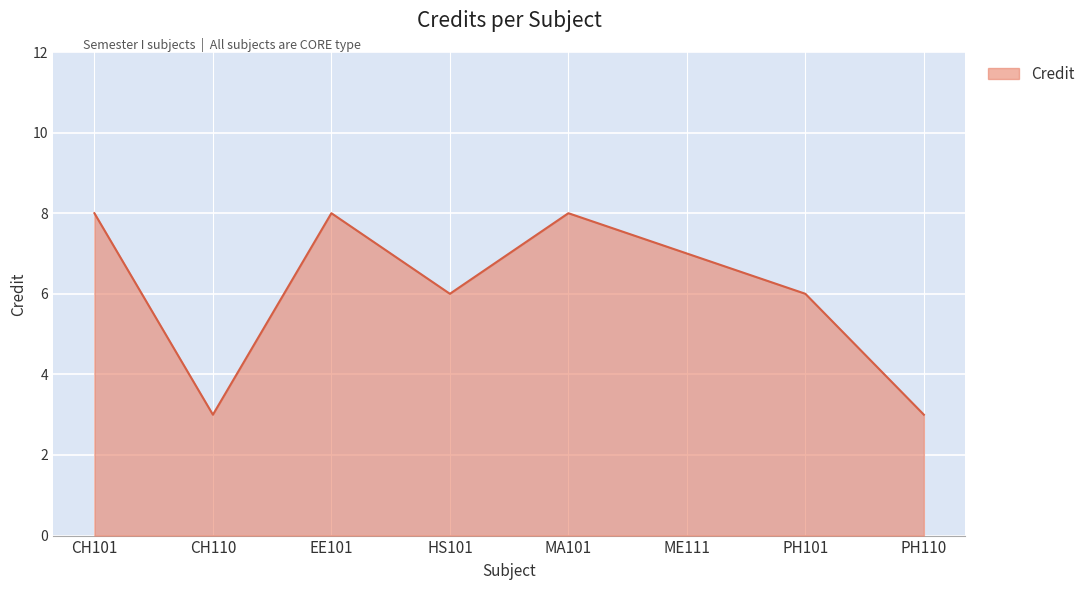

Which has a higher value, PH110 or HS101?

HS101